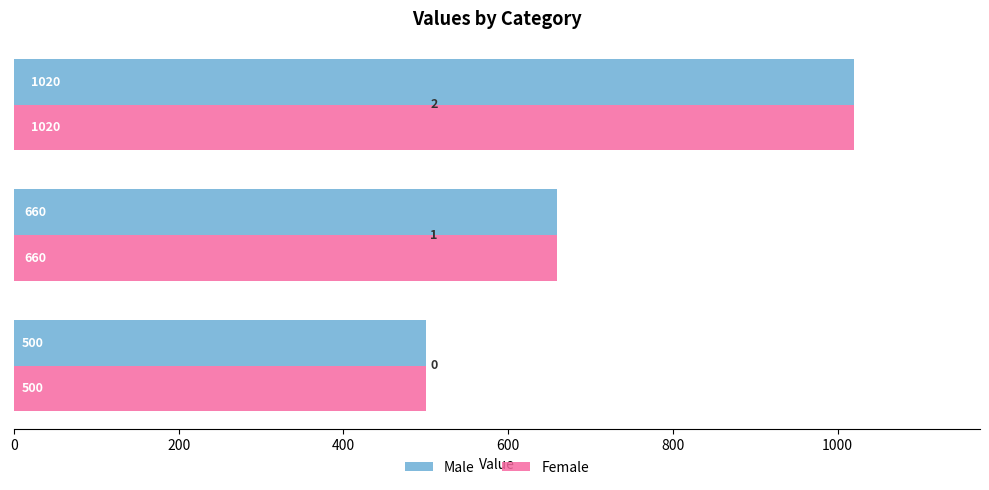

What is the difference between the maximum and minimum values in the Female series?

520